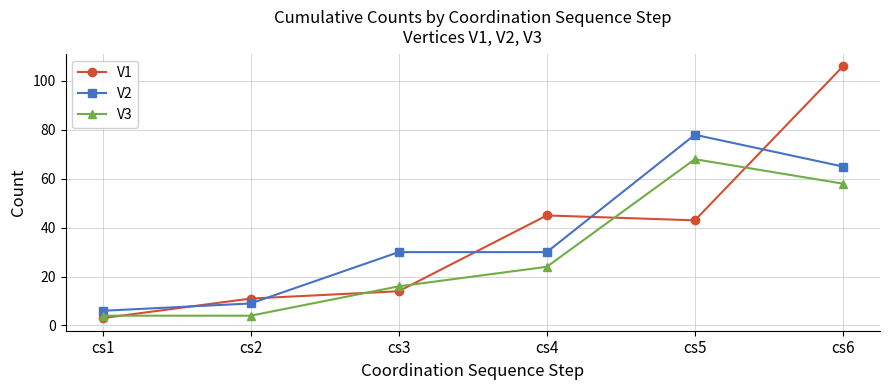

Reading right to left, extract all data points from this chart.

V1: 106	43	45	14	11	3
V2: 65	78	30	30	9	6
V3: 58	68	24	16	4	4